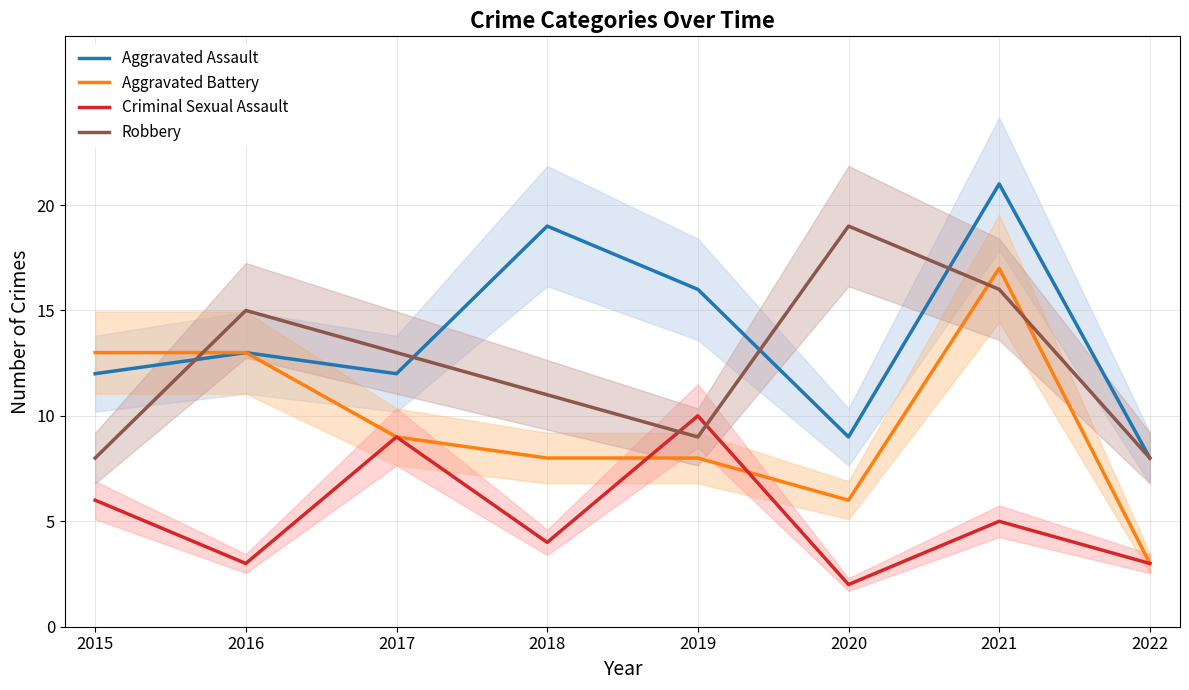

After their last crossing, which series has the higher values: Robbery or Criminal Sexual Assault?

Robbery